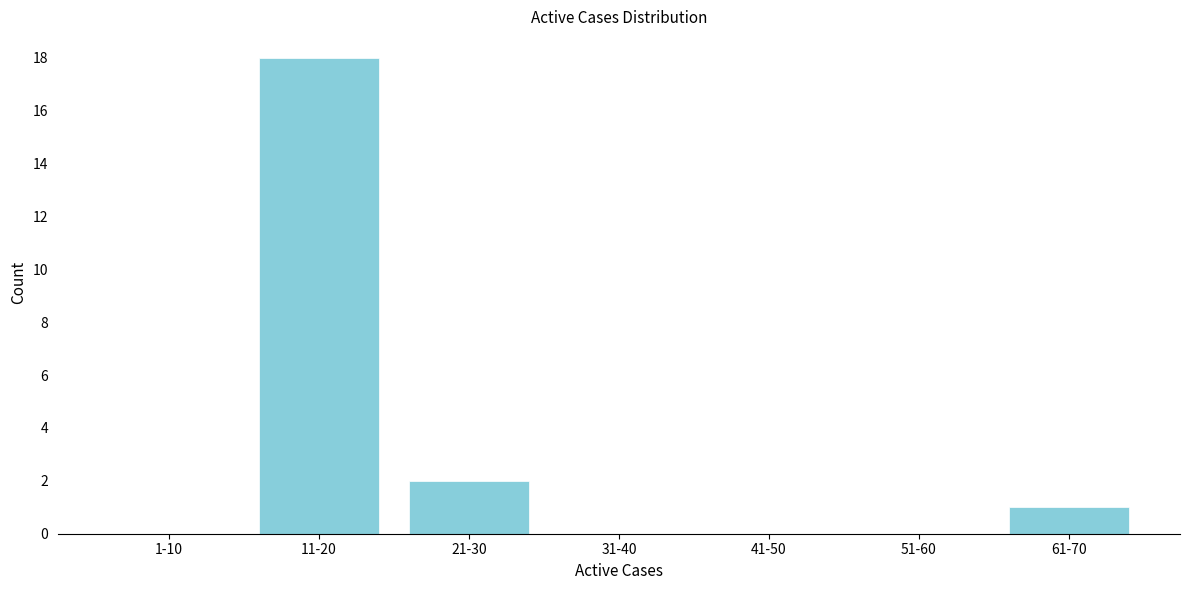

Reading right to left, list all the values displayed in this chart.

61-70=1	51-60=0	41-50=0	31-40=0	21-30=2	11-20=18	1-10=0